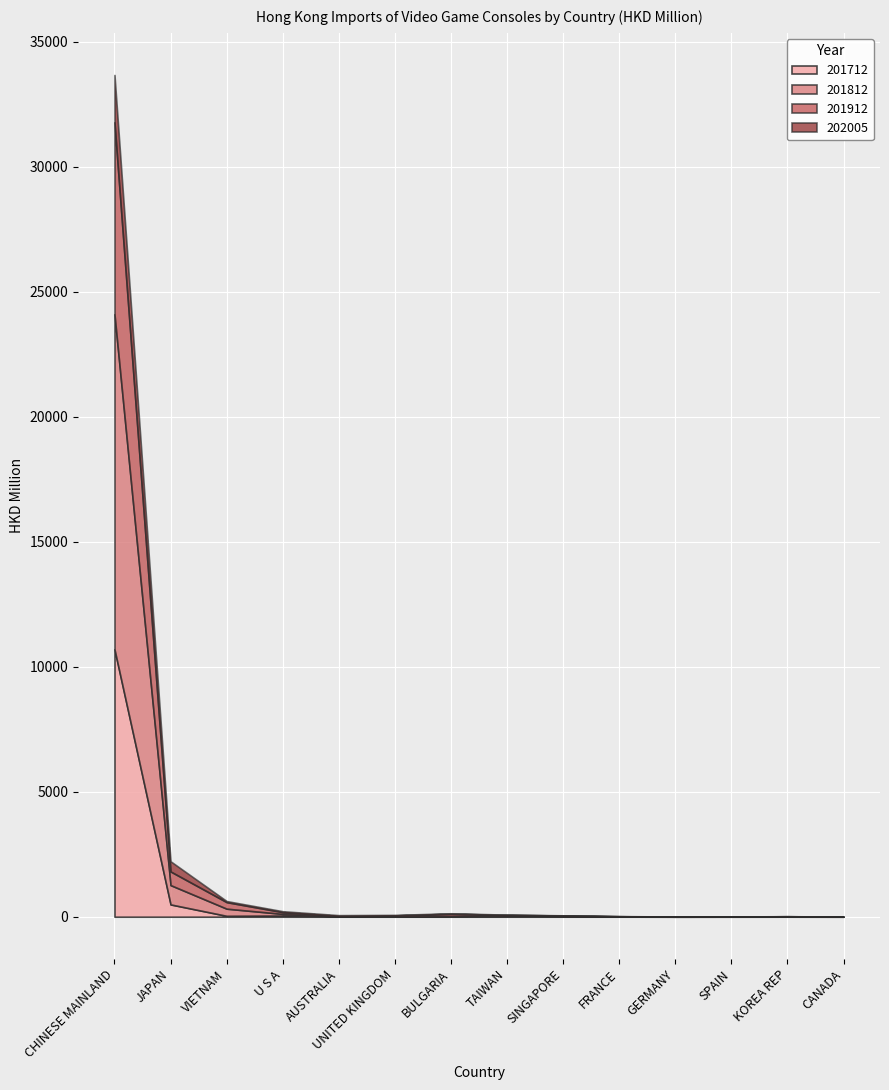

What is the lowest value of the 201712 series?

0.2